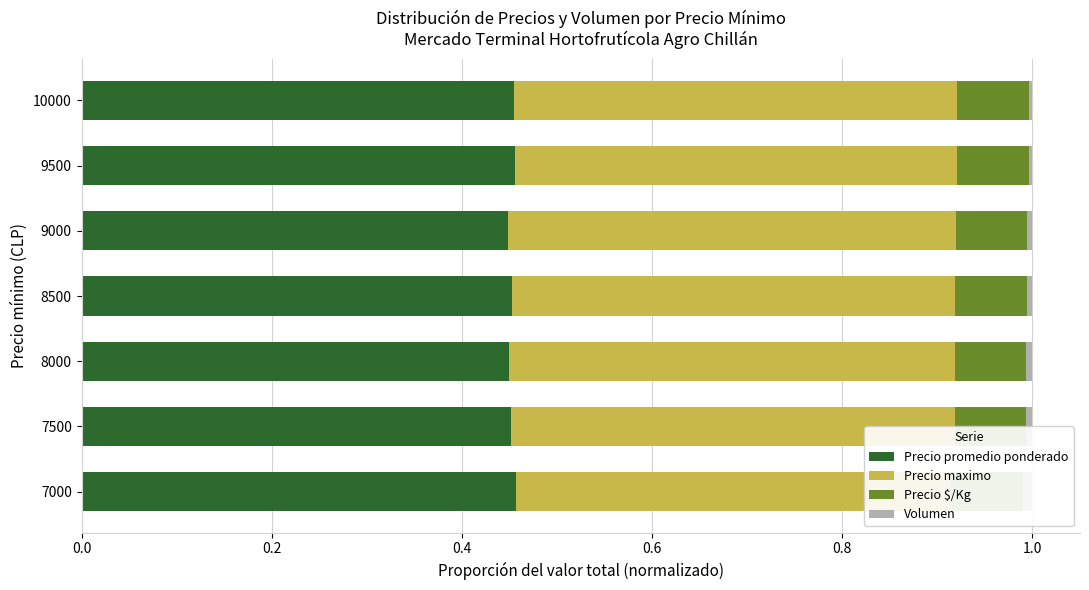

Which series has the largest range (max minus min)?

Precio maximo